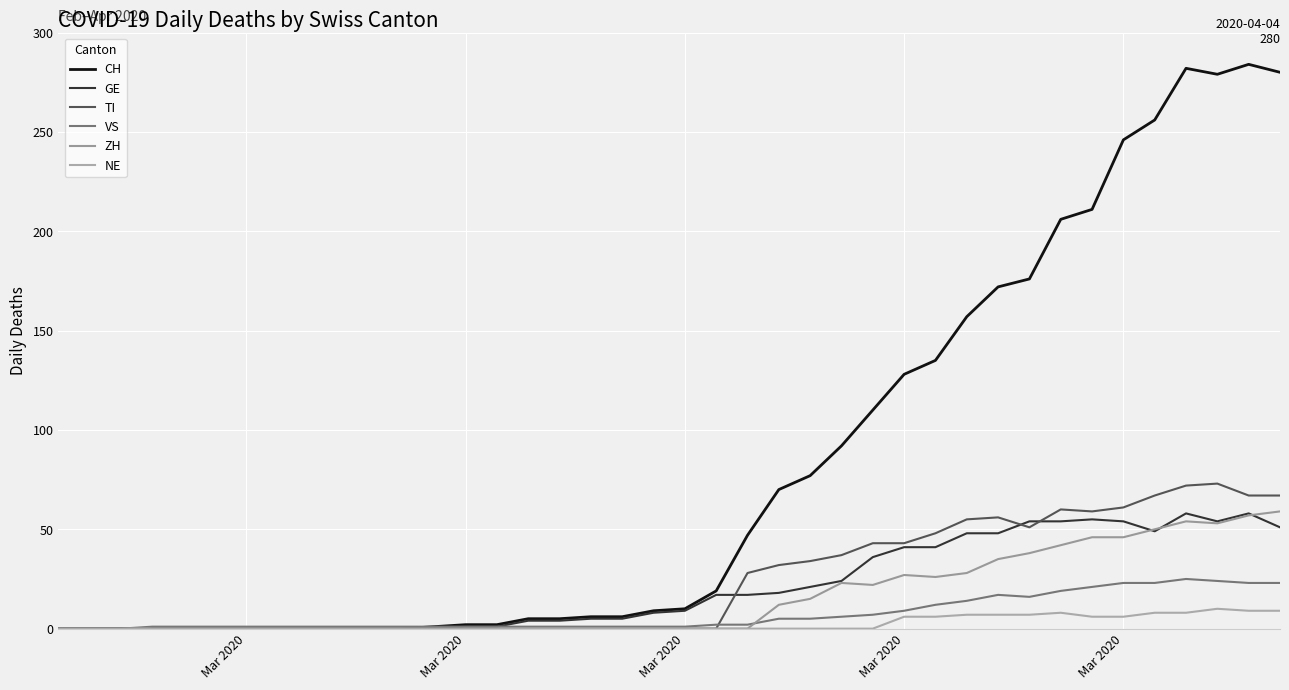

Which series has the largest range (max minus min)?

CH